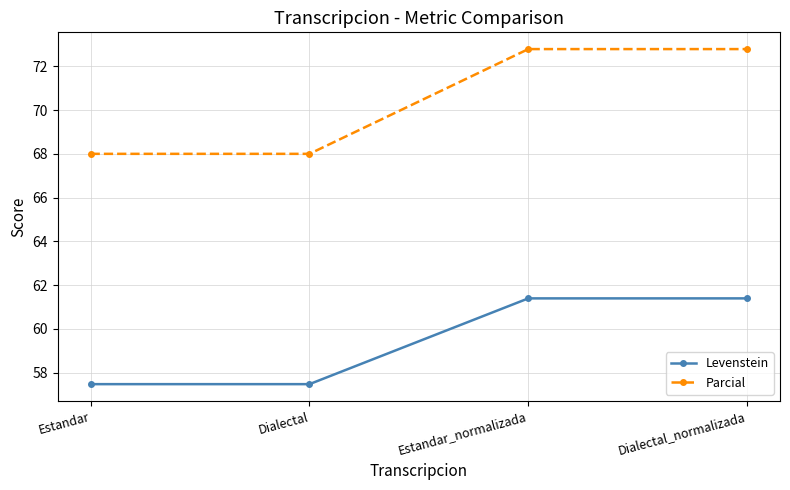

How many data points does each series have?

4